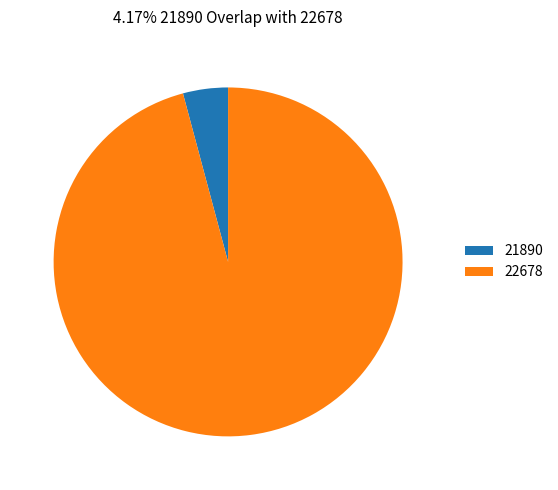

How many segments does this pie chart have?

2